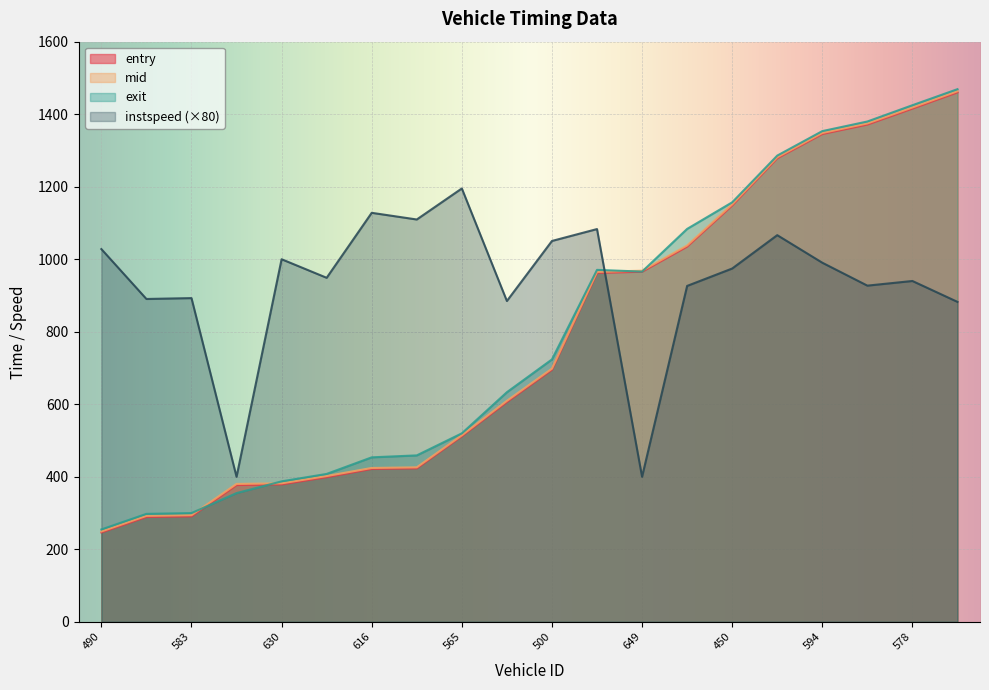

Reading left to right, list all the values displayed in this chart.

entry: 490=246.5	652=289.2	583=291.0	609=377.4	630=379.2	443=399.1	616=421.8	437=423.4	565=512.0	487=606.4	500=695.4	512=962.4	649=965.5	602=1034.9	450=1148.4	624=1278.5	594=1345.4	604=1371.4	578=1415.5	603=1460.2
mid: 490=249.3	652=292.3	583=294.1	609=380.3	630=382.0	443=402.1	616=424.4	437=426.1	565=514.4	487=609.5	500=698.2	512=965.0	649=968.4	602=1038.1	450=1151.2	624=1281.2	594=1348.2	604=1374.6	578=1418.6	603=1463.4
exit: 490=254.8	652=297.8	583=299.9	609=355.1	630=387.4	443=407.9	616=453.7	437=459.0	565=519.8	487=633.3	500=723.7	512=970.7	649=965.9	602=1083.6	450=1157.0	624=1285.8	594=1353.3	604=1379.8	578=1424.7	603=1469.0
instspeed: 490=1028.0	652=890.4	583=892.8	609=400.0	630=1000.0	443=948.8	616=1128.0	437=1109.6	565=1195.2	487=884.8	500=1050.4	512=1083.2	649=400.0	602=926.4	450=974.4	624=1066.4	594=990.4	604=927.2	578=940.0	603=882.4